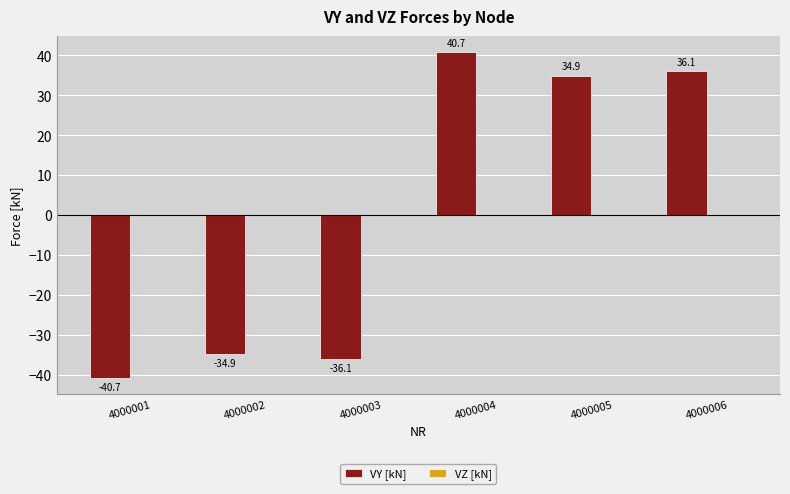

How many bars are there in total?

6